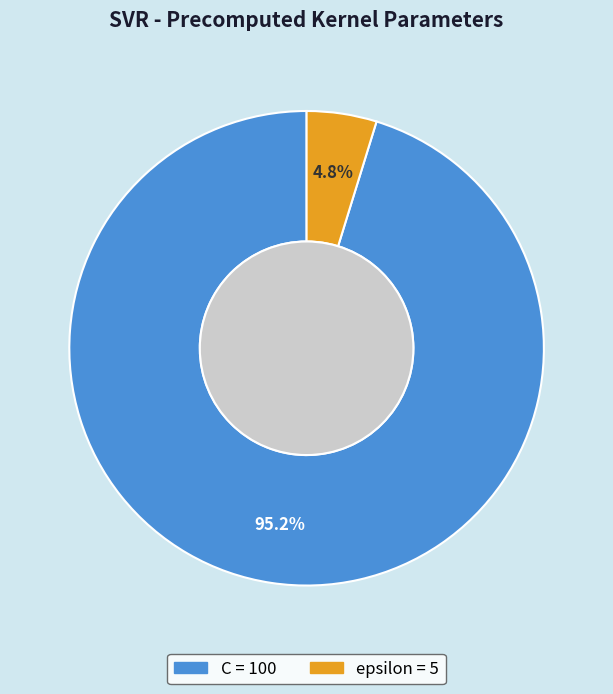

True or false: C accounts for 95% of the total.

True